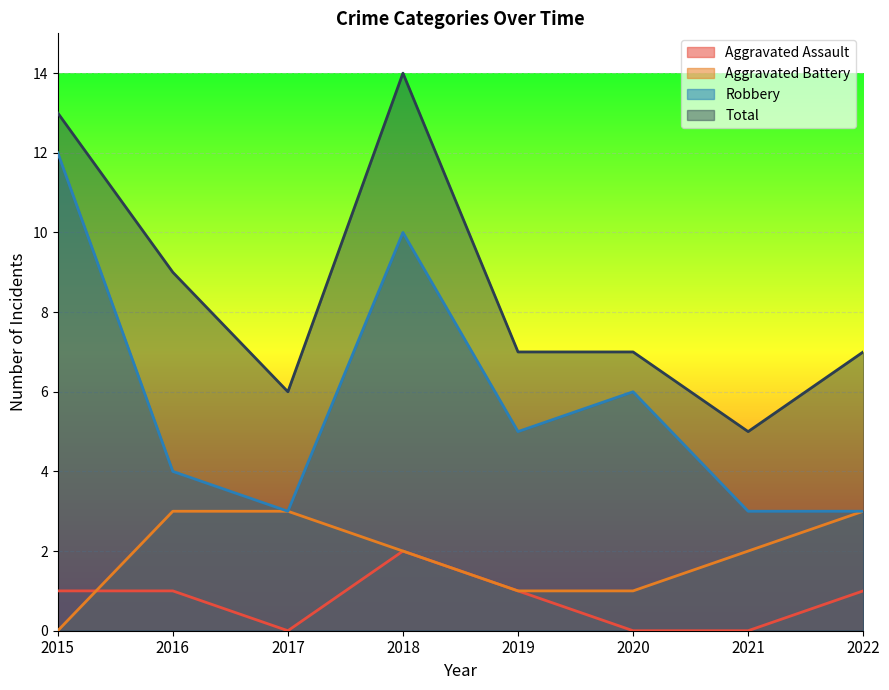

Where is the first local minimum for Total?

2017